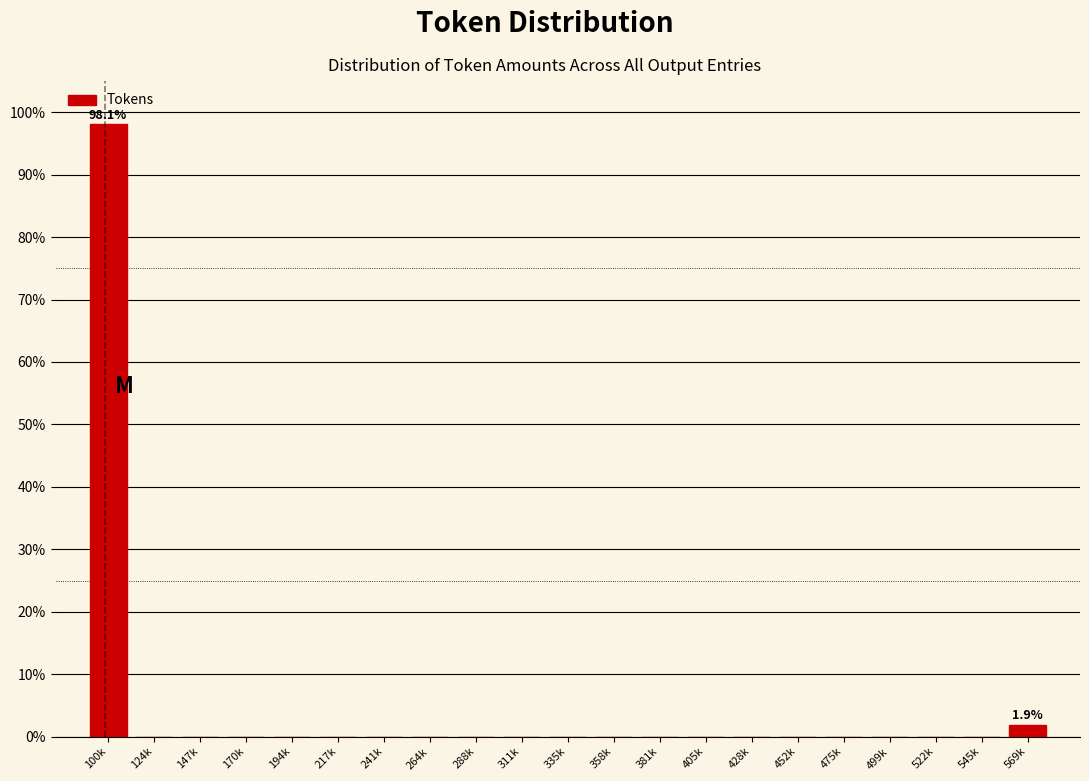

Reading left to right, transcribe all the data shown in this chart.

100k=98.1	124k=0.0	147k=0.0	170k=0.0	194k=0.0	217k=0.0	241k=0.0	264k=0.0	288k=0.0	311k=0.0	335k=0.0	358k=0.0	381k=0.0	405k=0.0	428k=0.0	452k=0.0	475k=0.0	499k=0.0	522k=0.0	545k=0.0	569k=1.9